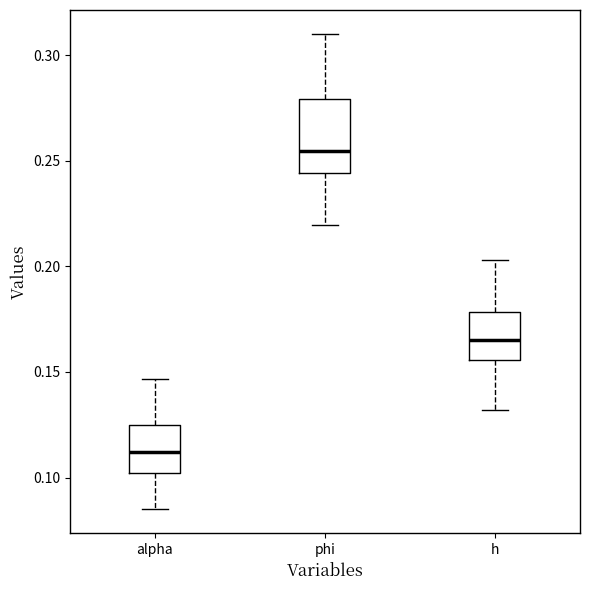

Which box's median line is the highest?

phi